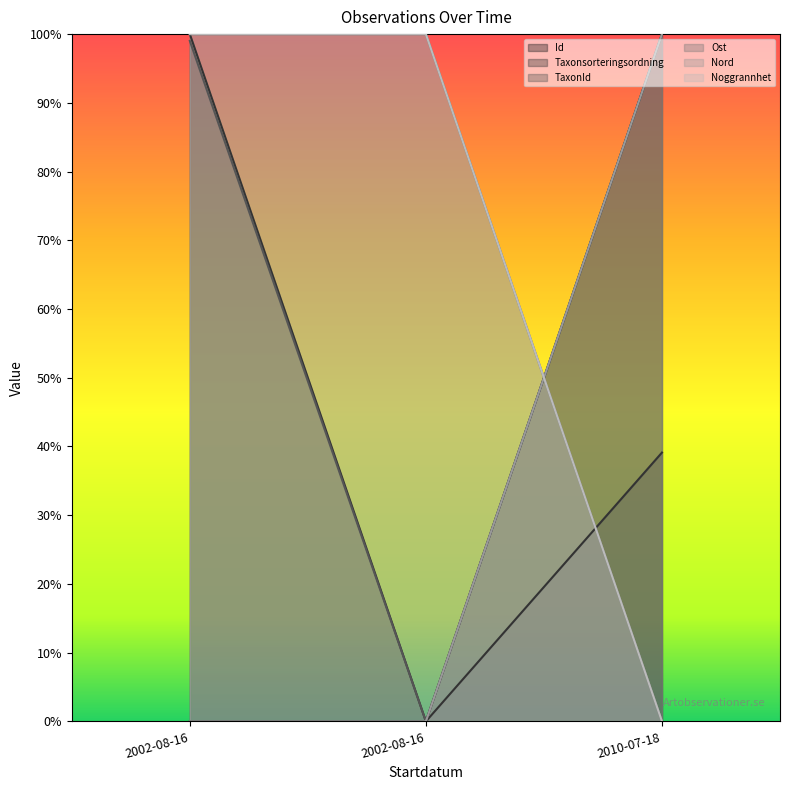

Reading left to right, what are all the values shown in this chart?

Id: 0.0	0.0	1.0
Taxonsorteringsordning: 1.0	0.0	0.4
TaxonId: 1.0	0.0	1.0
Ost: 1.0	1.0	0.0
Nord: 0.0	0.0	1.0
Noggrannhet: 1.0	1.0	0.0